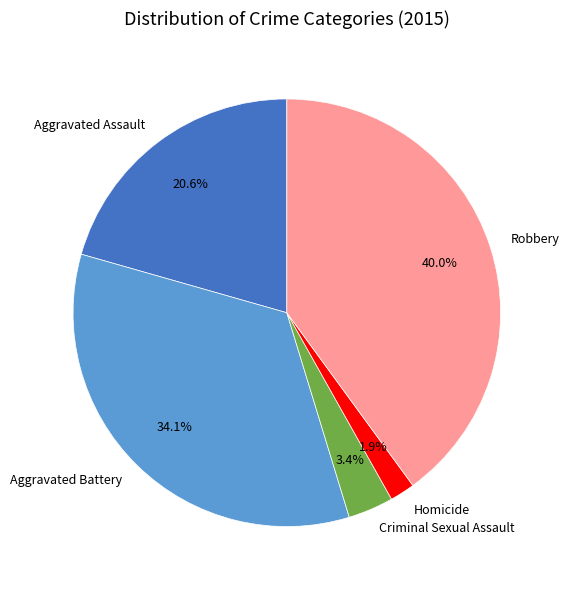

What is the total percentage of Robbery and Homicide?

41.9%